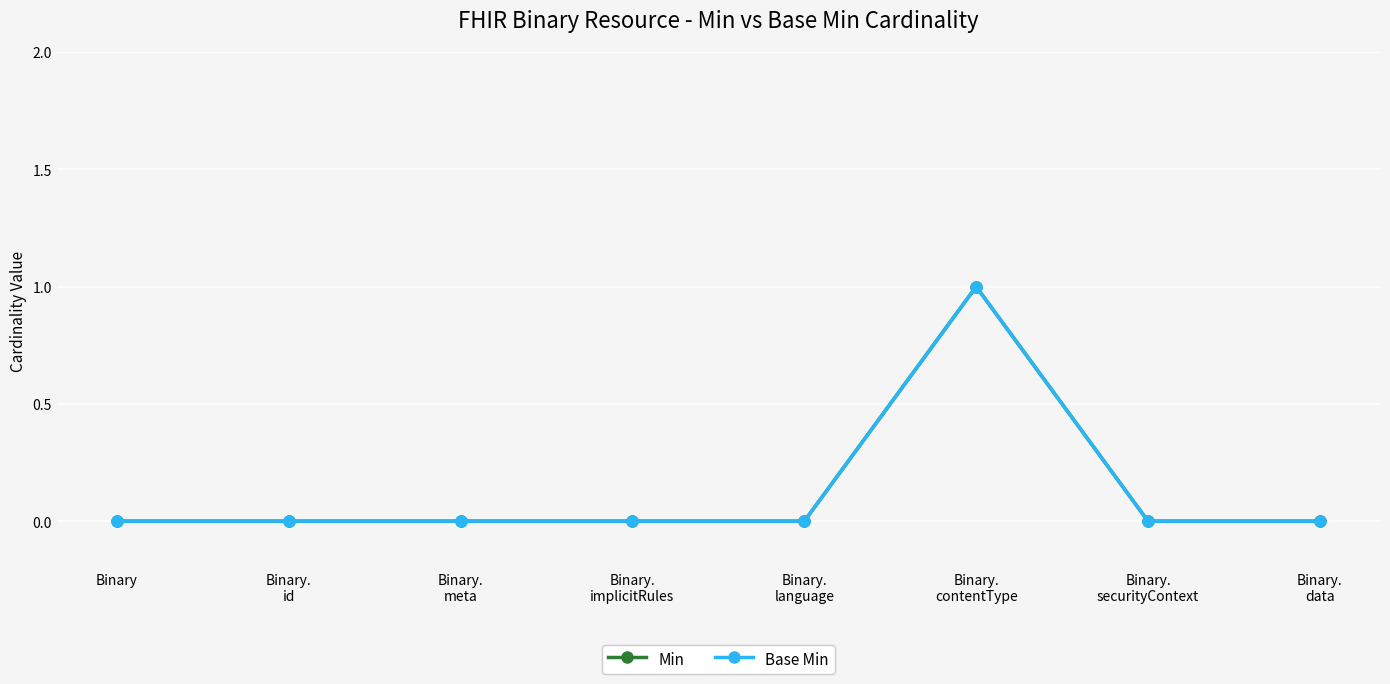

Does the chart have visible grid lines?

Yes